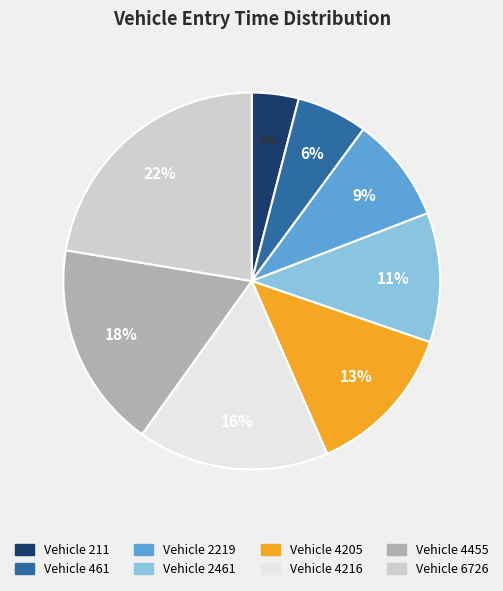

Is there any slice that represents more than half of the pie?

No